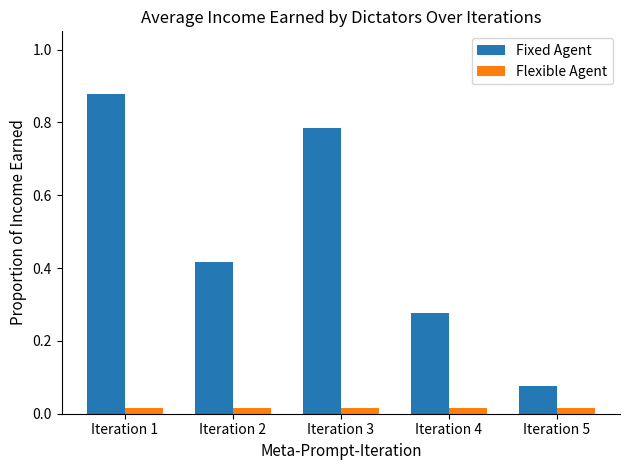

At which category does the chart reach its peak across all series?

Iteration 1